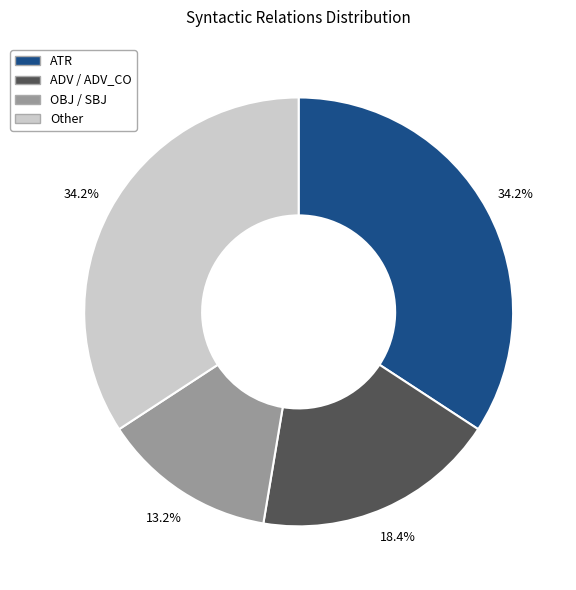

Count the number of slices in the pie.

4